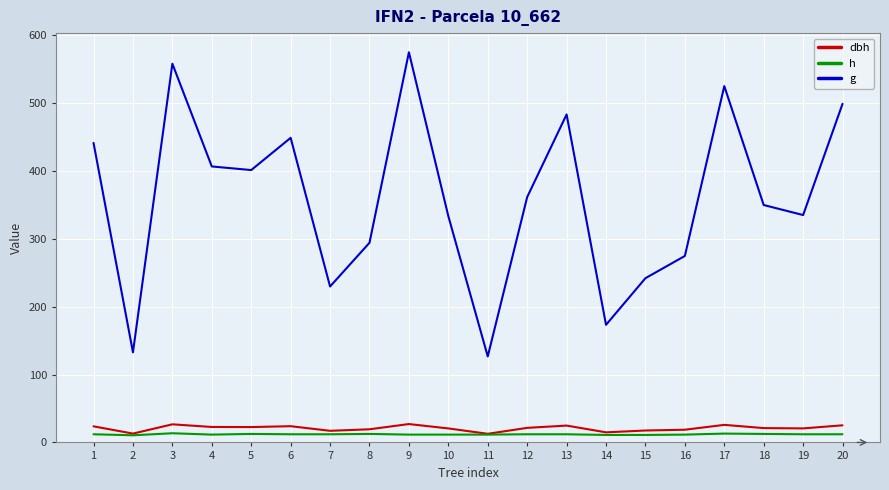

The g series shows 132.7 at 2. True or false?

True